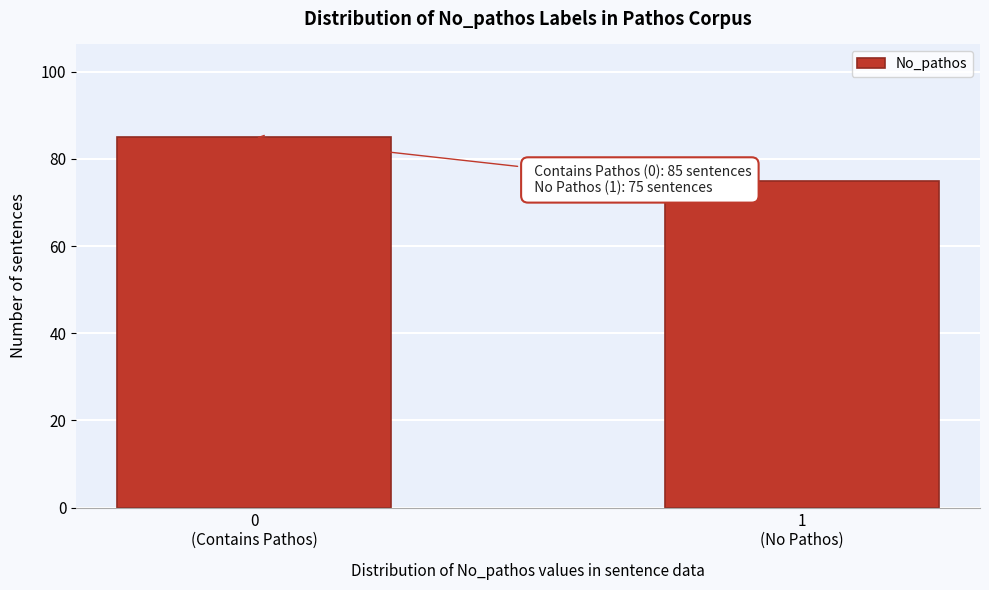

Reading right to left, list all the values displayed in this chart.

75	85